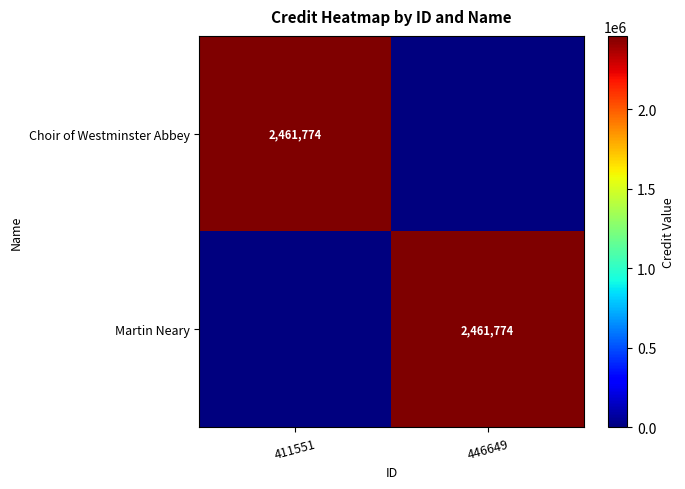

The value of Choir of Westminster Abbey at 411551 is 2461774. True or false?

True